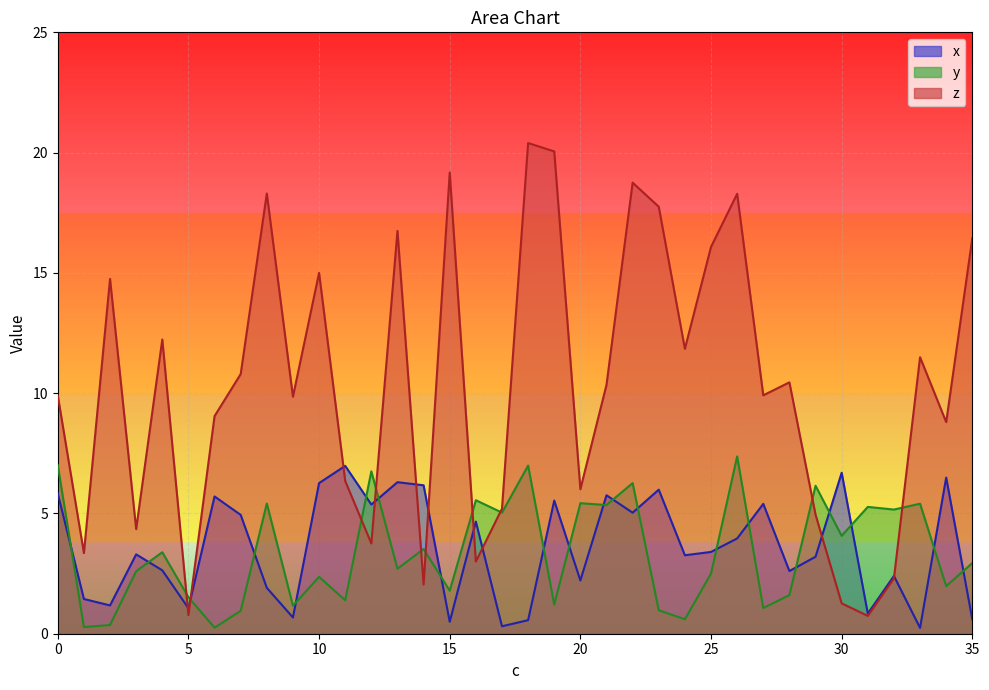

Which series changed the most between 0 and 14?

z